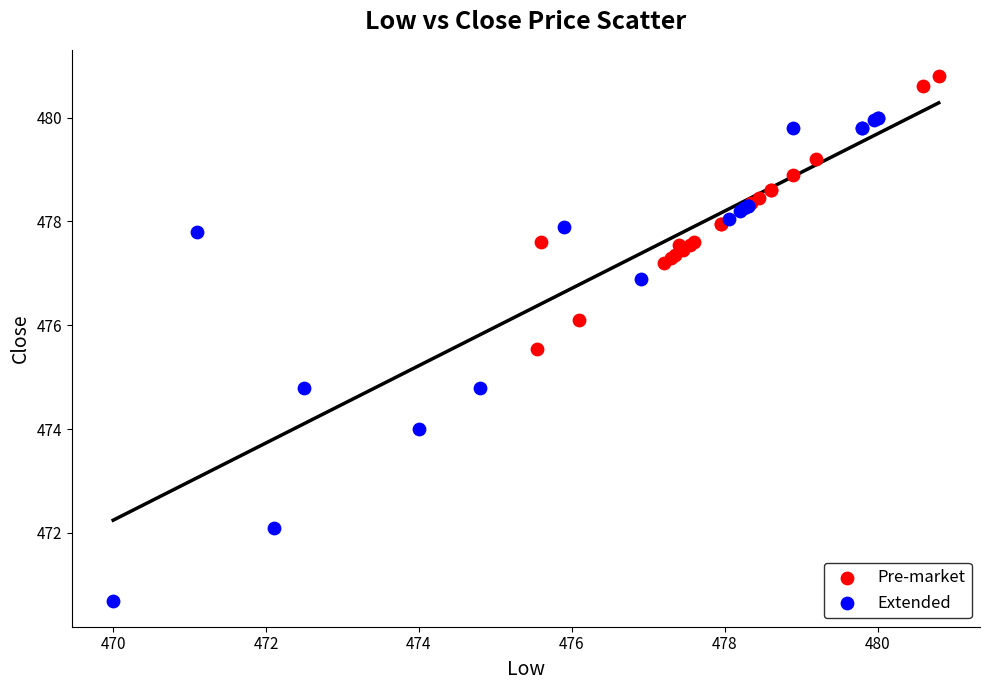

What are all the series names shown in the legend?

Pre-market, Extended